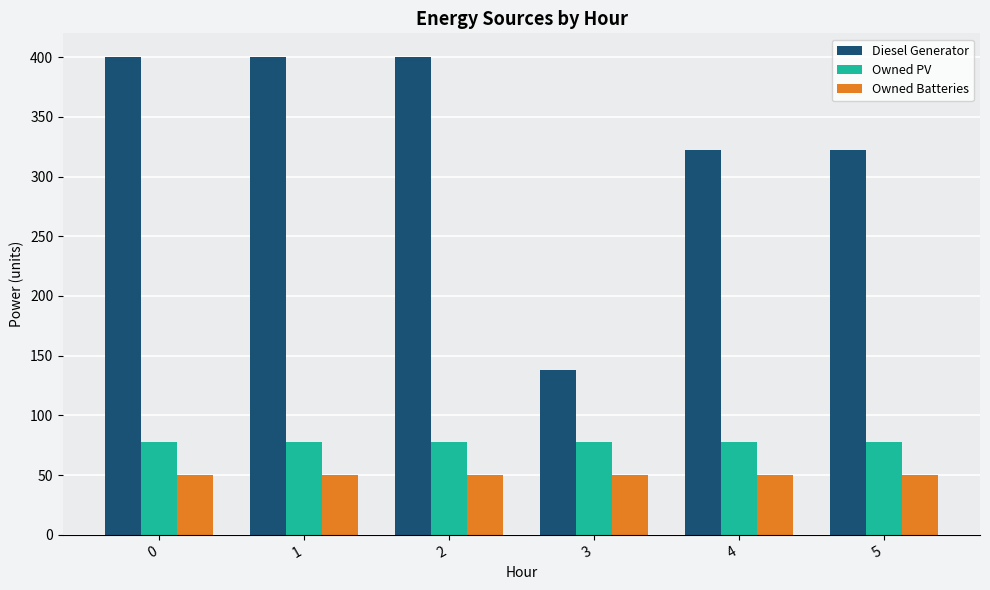

The value of Owned PV at 5 is 135. True or false?

False